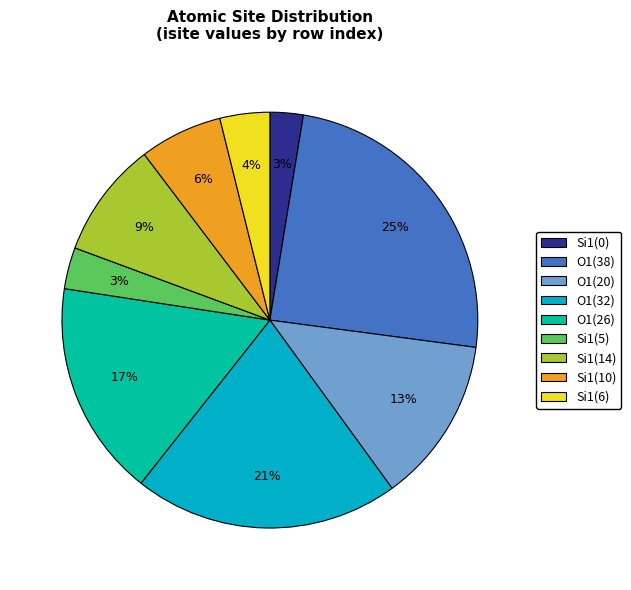

To the nearest percent, what is the average slice percentage?

11%